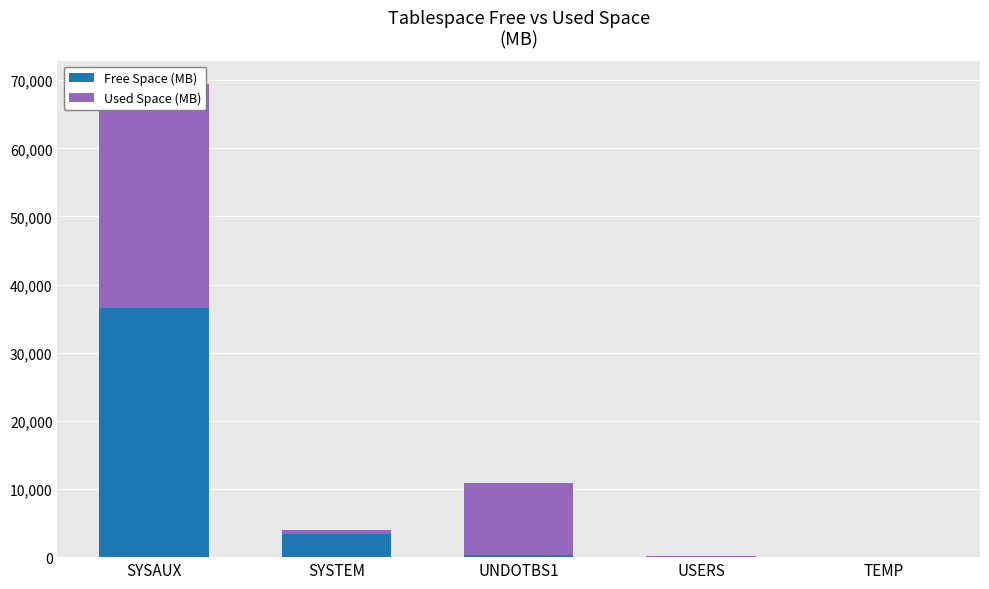

Between UNDOTBS1 and TEMP, which is larger?

UNDOTBS1